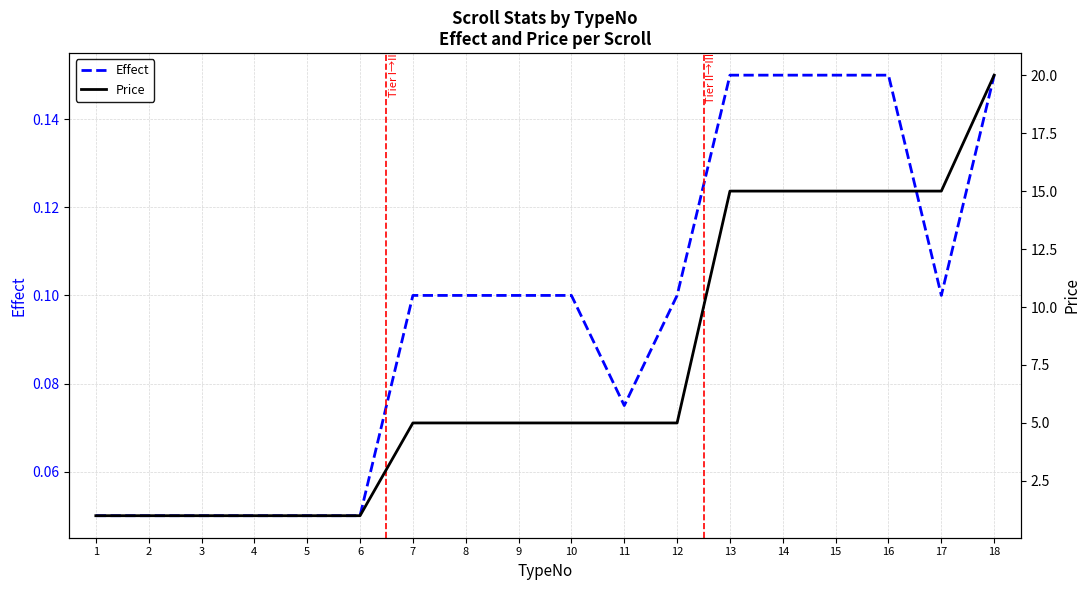

Which series has the largest total across all categories?

Price